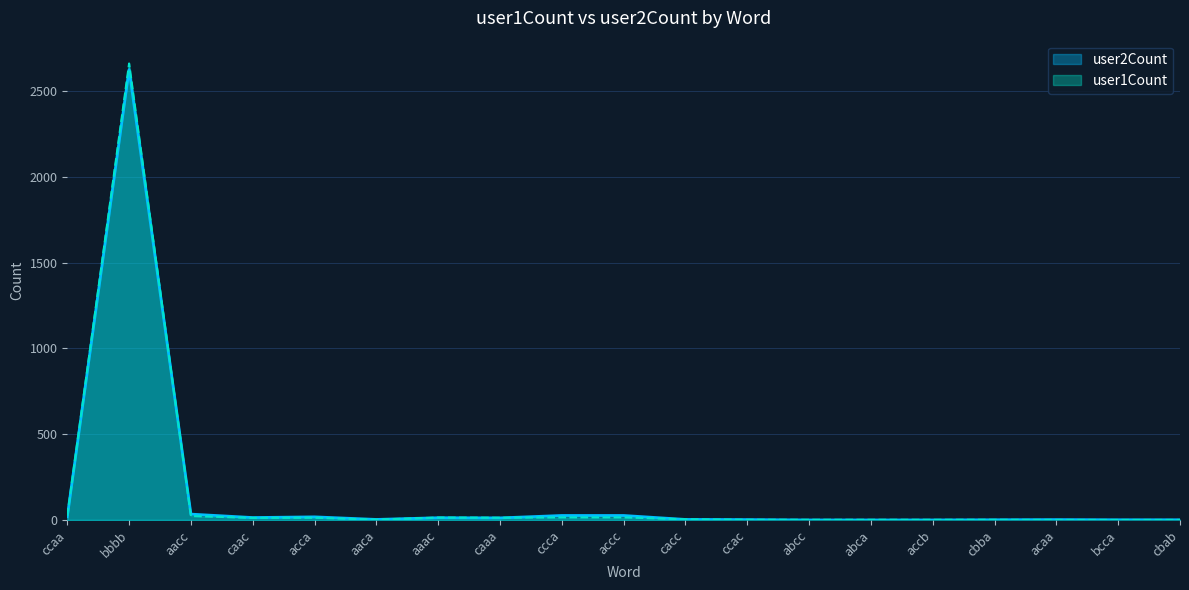

Between which two adjacent categories do user2Count and user1Count first intersect?

bbbb and aacc